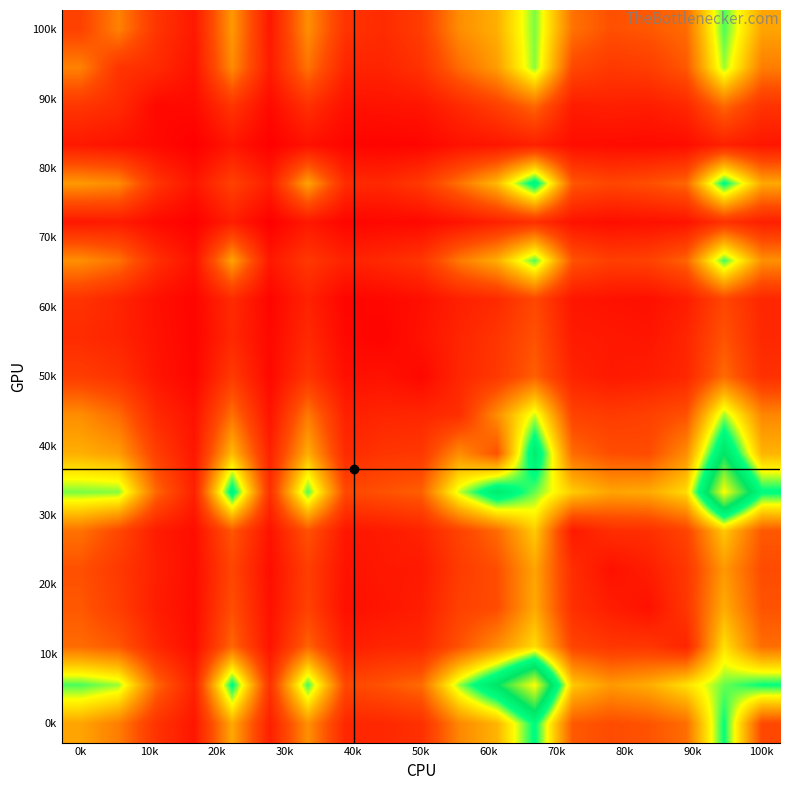

How many series are shown in this chart?

19